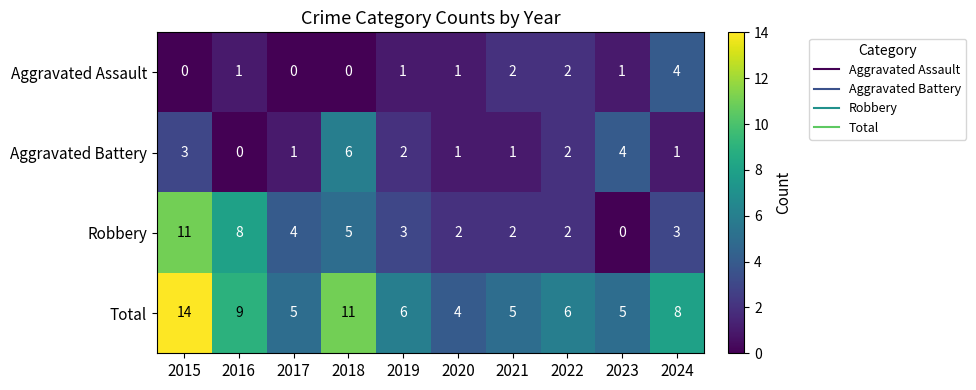

Which series has the largest total across all categories?

Total